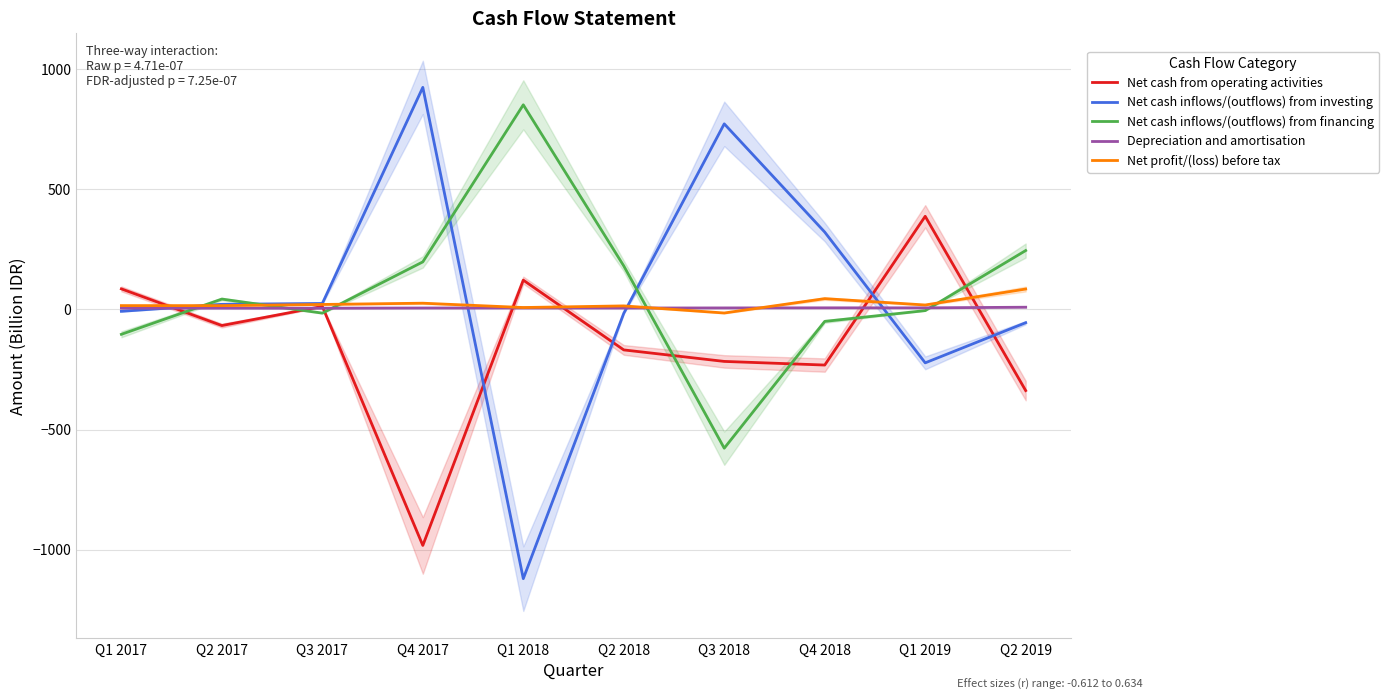

What is the label of the 4th point from the right?

Q3 2018